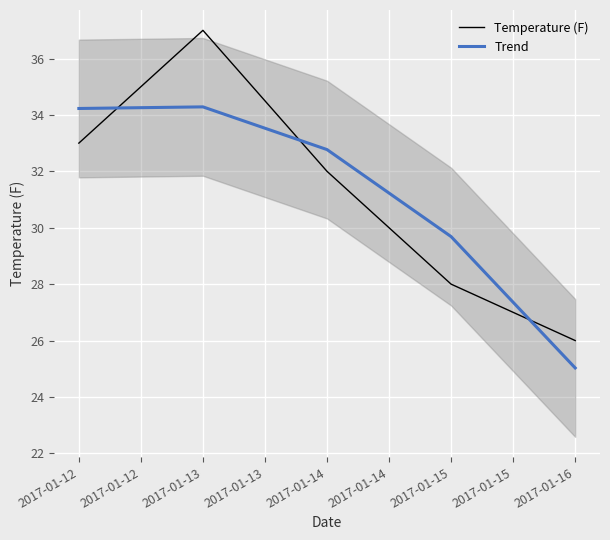

How many intersections are there between Trend and Temperature (F)?

3